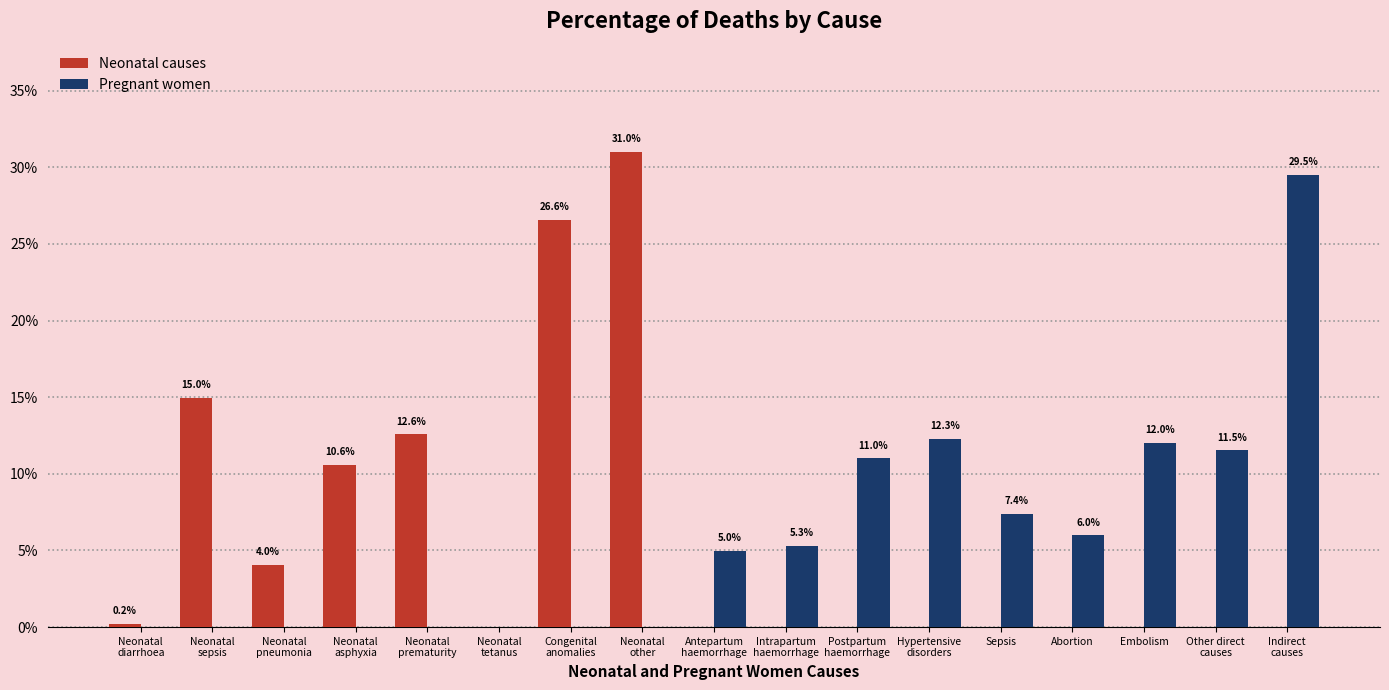

List the series in order of their peak value, lowest first.

Pregnant women, Neonatal causes